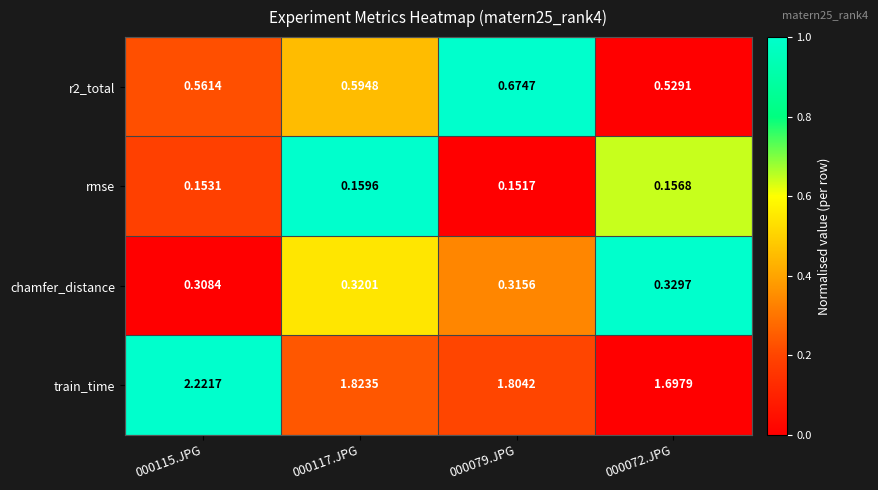

Which category has the lowest value across all series?

000079.JPG